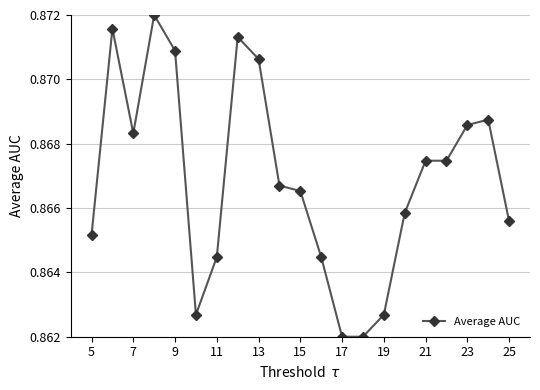

What is the sum of all values?

18.2